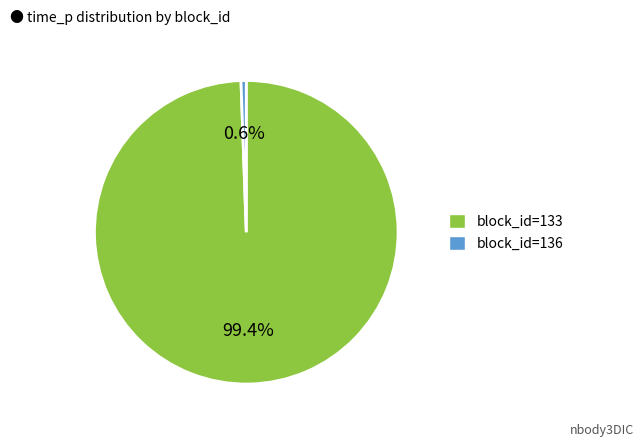

Does any single category account for the majority?

Yes